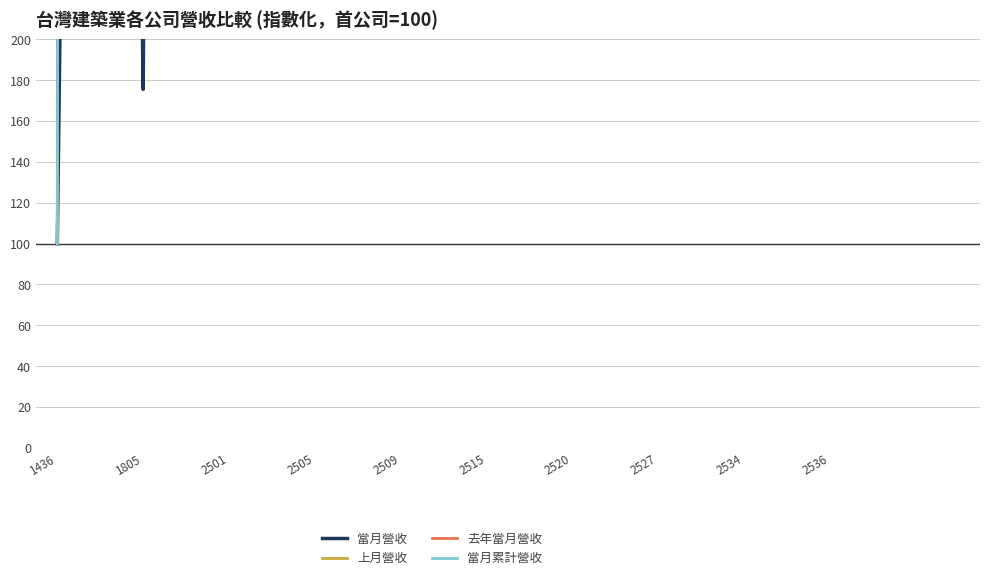

How many intersections are there between 當月累計營收 and 上月營收?

2